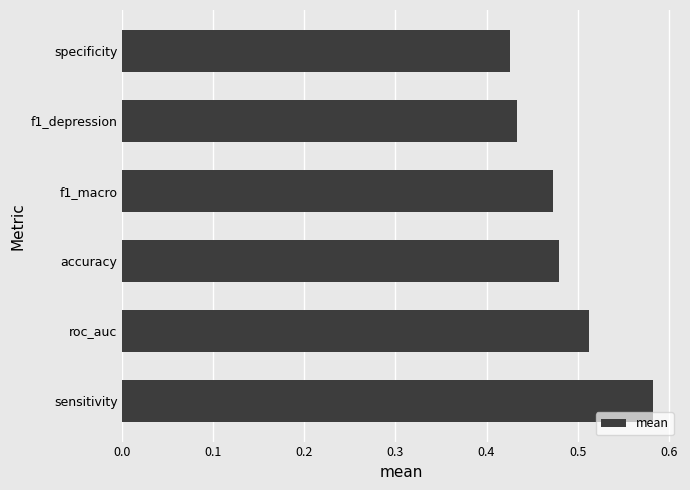

List the labels in order of value, smallest first.

specificity, f1_depression, f1_macro, accuracy, roc_auc, sensitivity